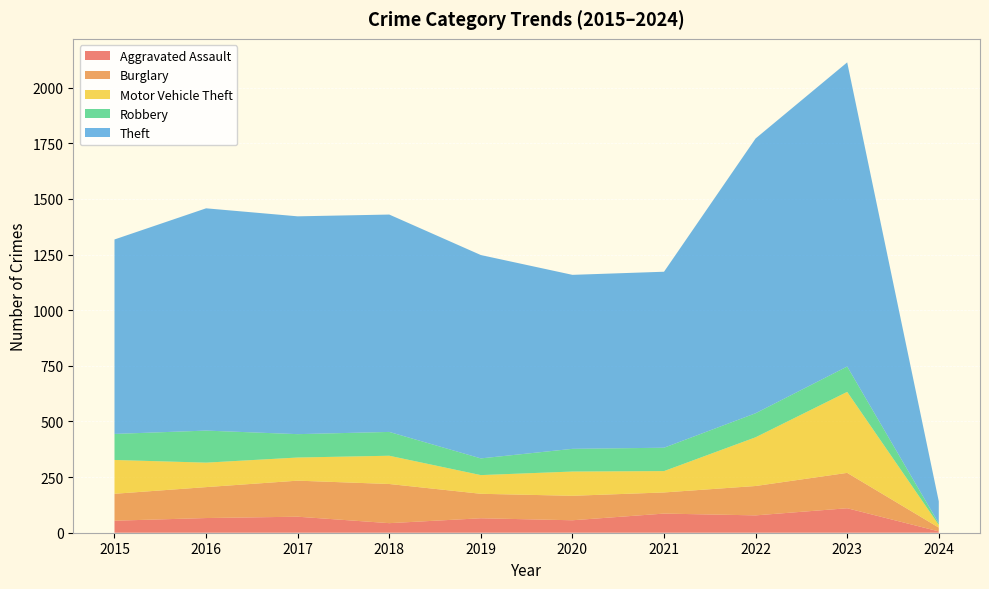

Reading left to right, transcribe all the data shown in this chart.

Aggravated Assault: 54	66	72	43	65	56	86	78	110	6
Burglary: 121	139	162	176	110	110	95	132	159	17
Motor Vehicle Theft: 152	110	104	127	84	109	96	219	364	12
Robbery: 117	144	105	107	75	102	105	108	114	7
Theft: 874	999	979	977	914	782	791	1235	1367	99